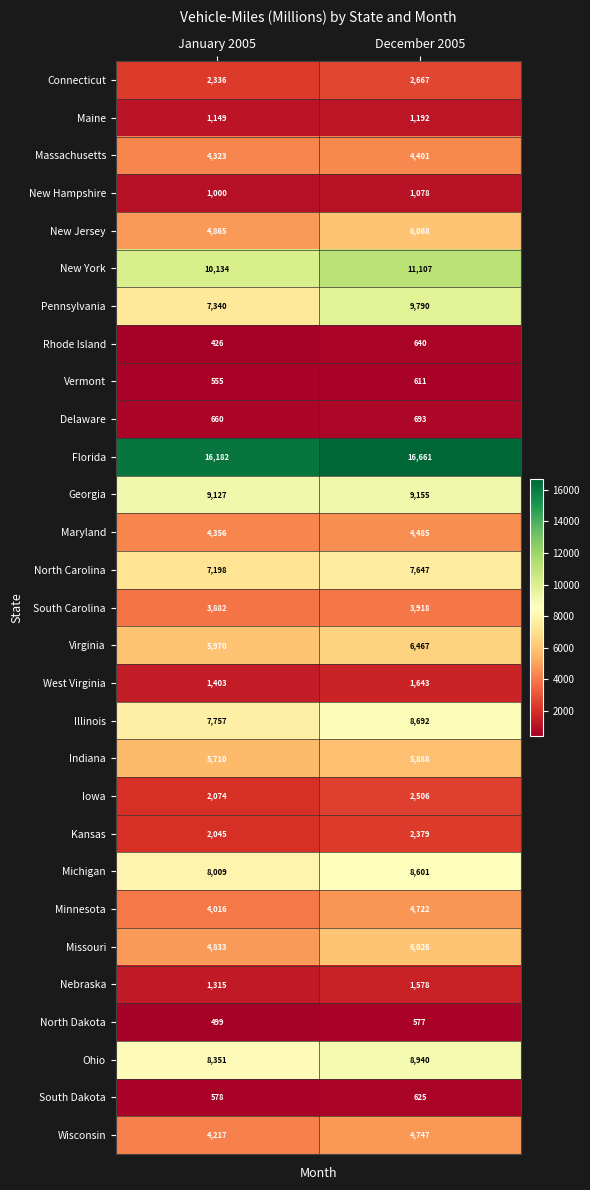

What is the difference between the North Carolina values at December 2005 and January 2005?

449